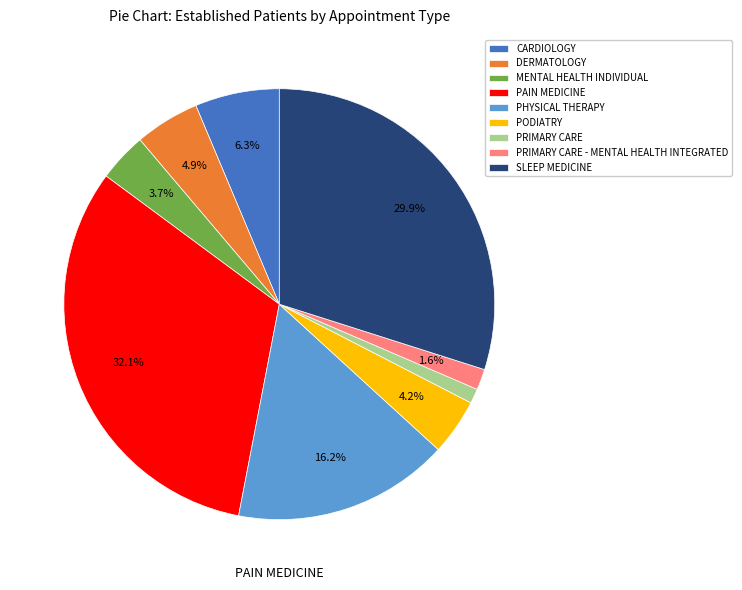

Combined, what portion of the pie is PAIN MEDICINE and CARDIOLOGY?

38.4%